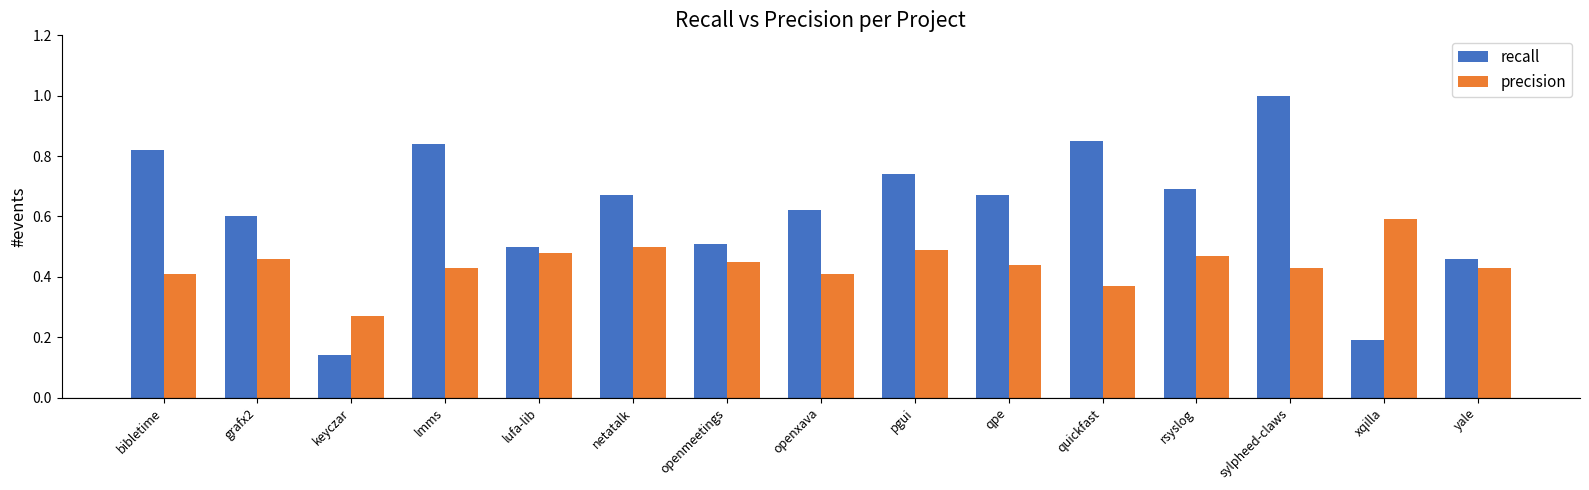

What are all the series names shown in the legend?

recall, precision